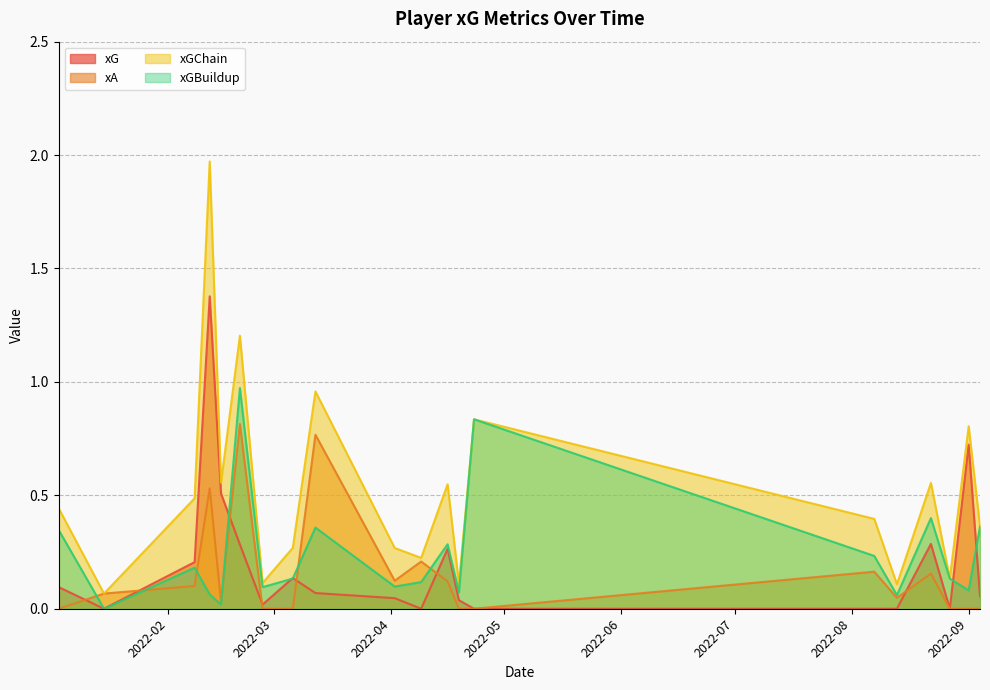

What is the sum of all xG values?

4.1